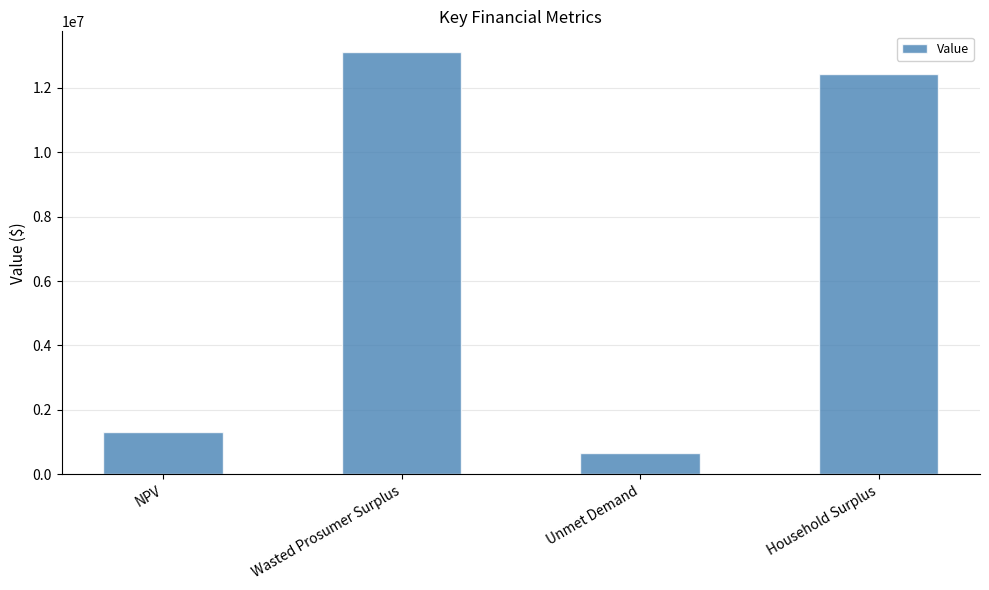

How many data points are less than 12412974?

2